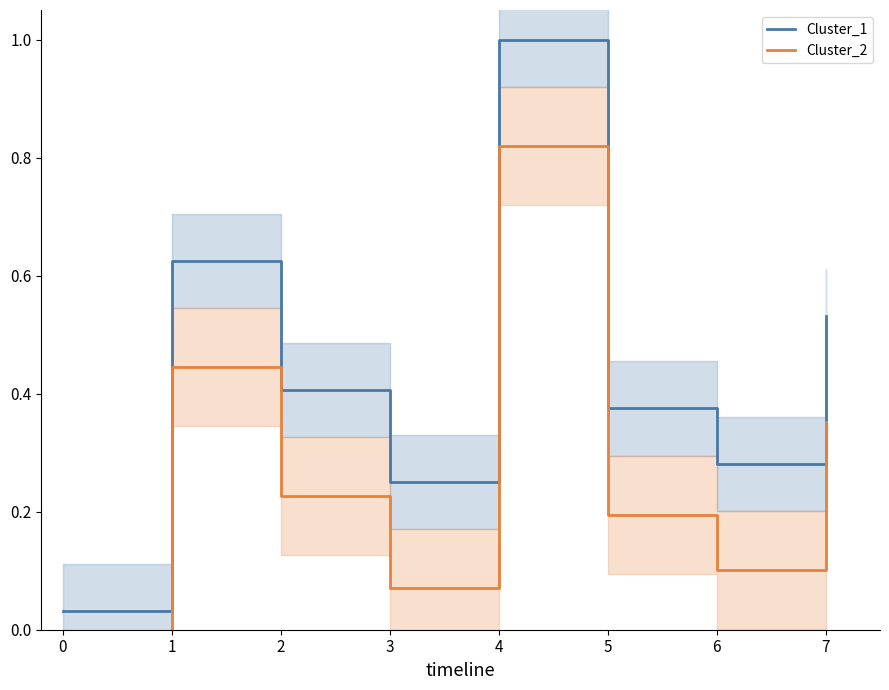

What is the maximum value shown in the chart?

1.0